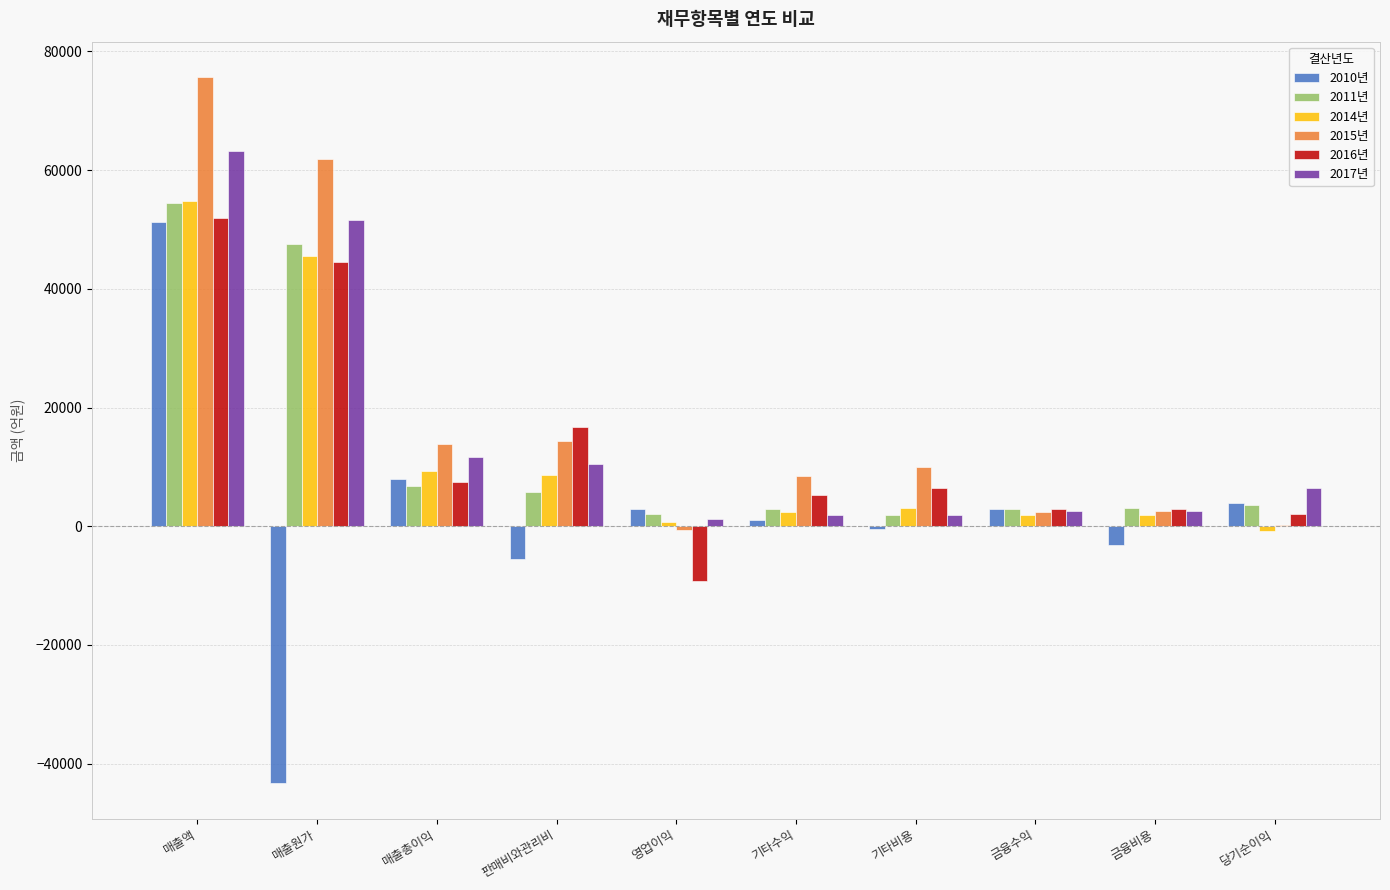

Which series has the largest total across all categories?

2015년